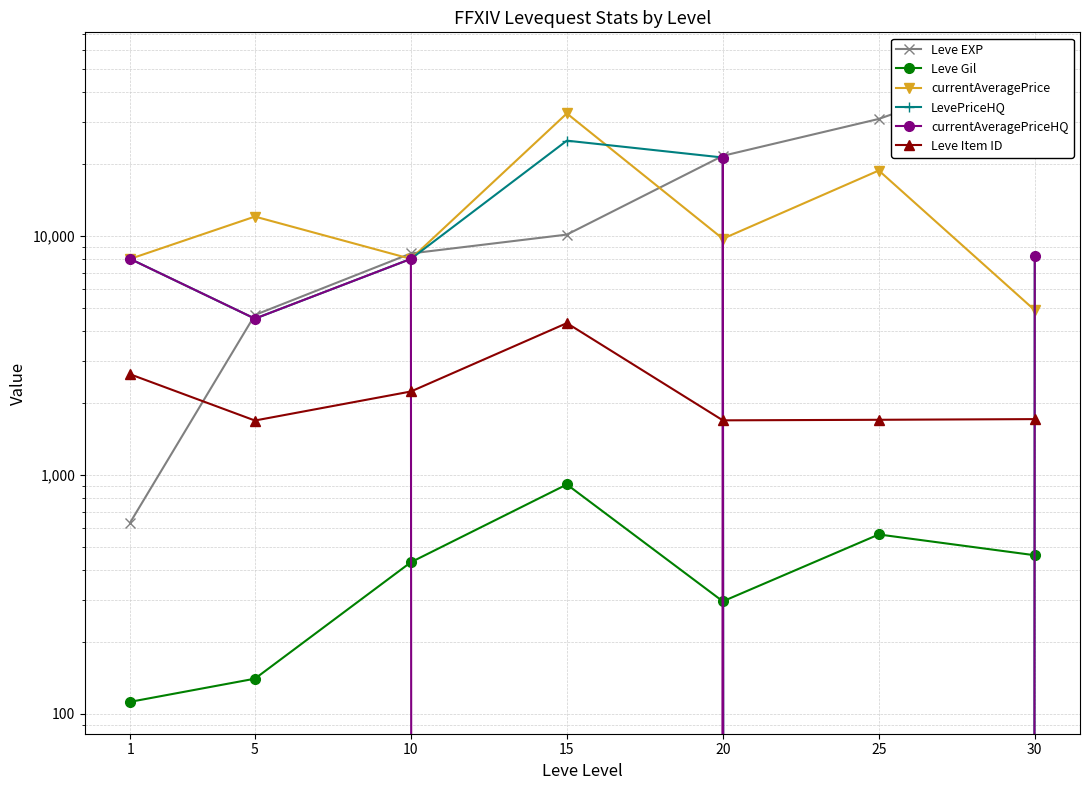

What is the total value across all series at 20?

75795